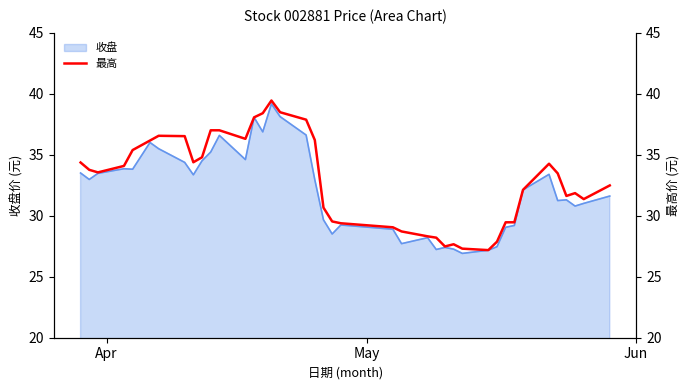

What is the lowest value of the 收盘 series?

26.9